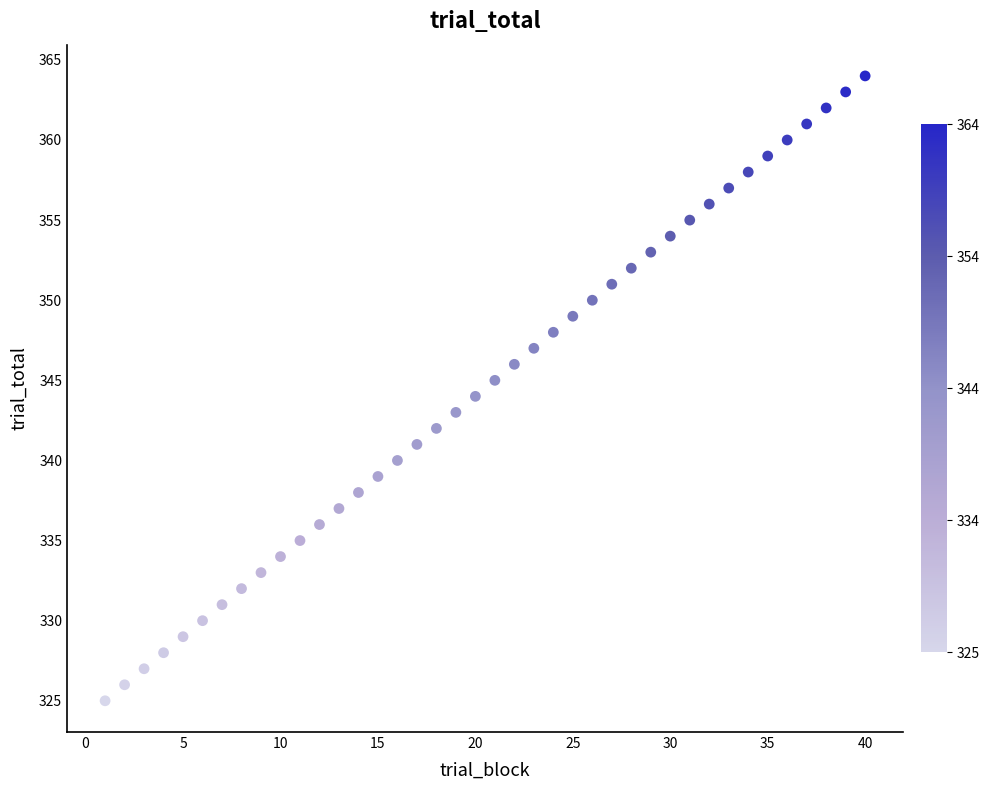

What is the range of Y values (max minus min)?

39